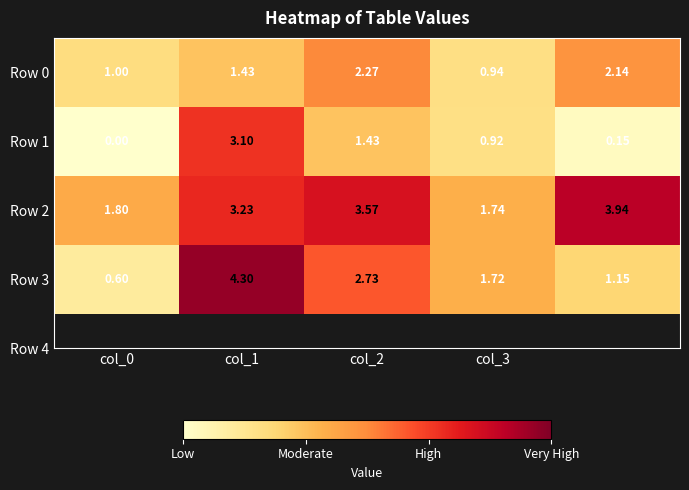

Reading left to right, list all the values displayed in this chart.

Row 0: 1.0	1.4	2.3	0.9	2.1
Row 1: 0.0	3.1	1.4	0.9	0.1
Row 2: 1.8	3.2	3.6	1.7	3.9
Row 3: 0.6	4.3	2.7	1.7	1.1